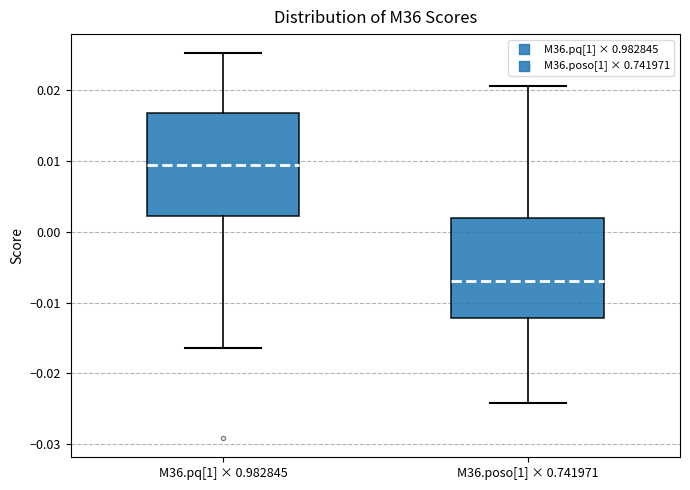

Which box's median line is the highest?

M36.pq[1] × 0.982845